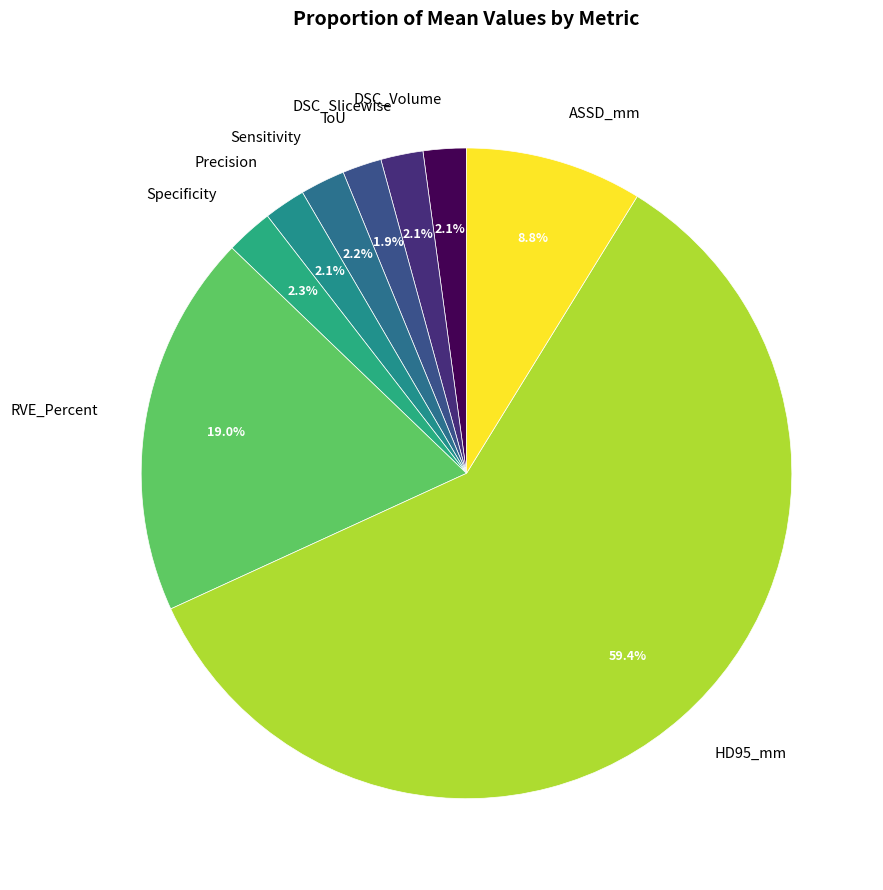

Count the number of slices in the pie.

9